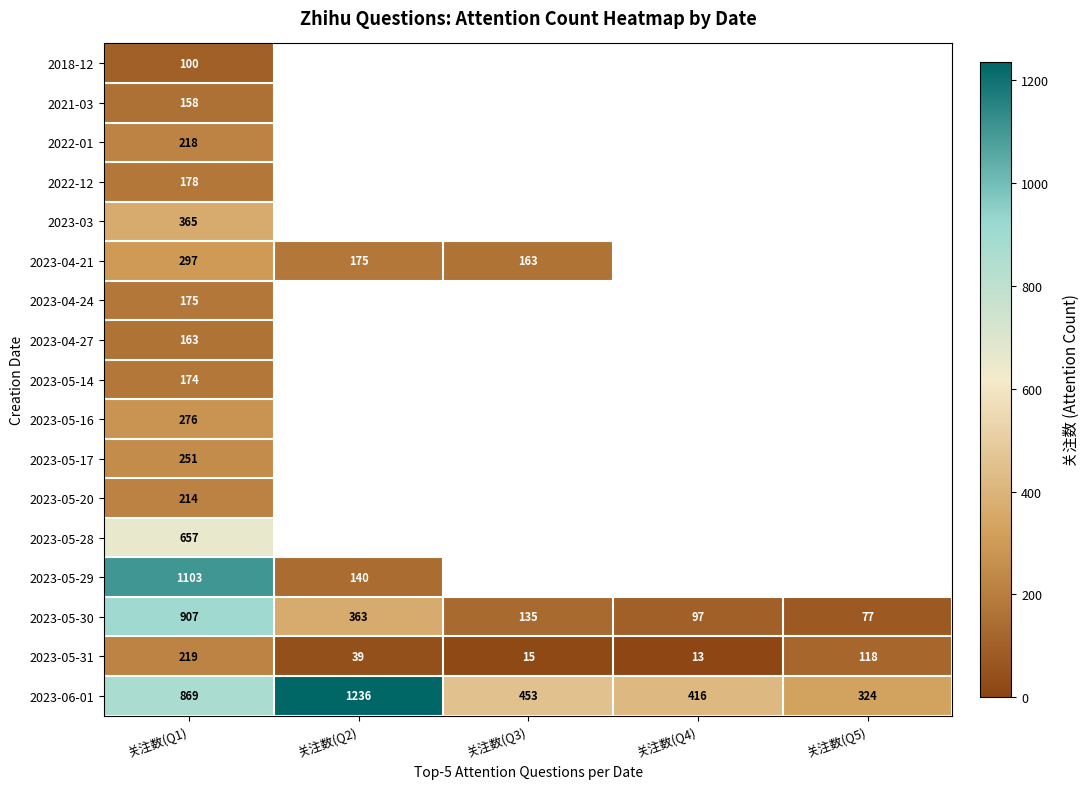

True or false: 2023-05-29 has a value of 60 at 关注数(Q2).

False